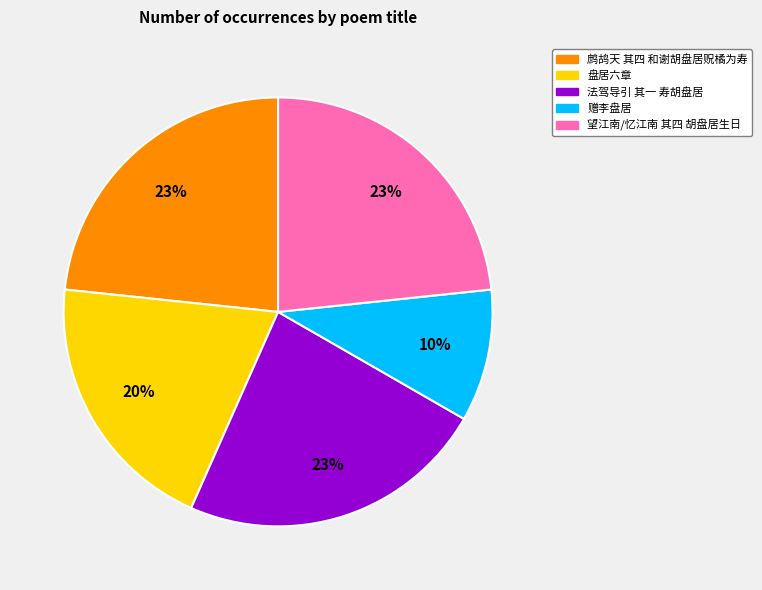

Which slice is the smallest?

赠李盘居